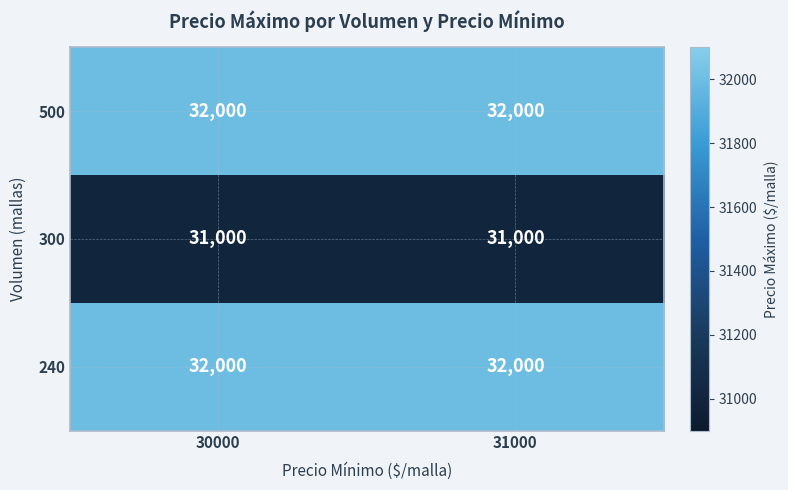

Reading left to right, transcribe all the data shown in this chart.

500: 32000	32000
300: 31000	31000
240: 32000	32000